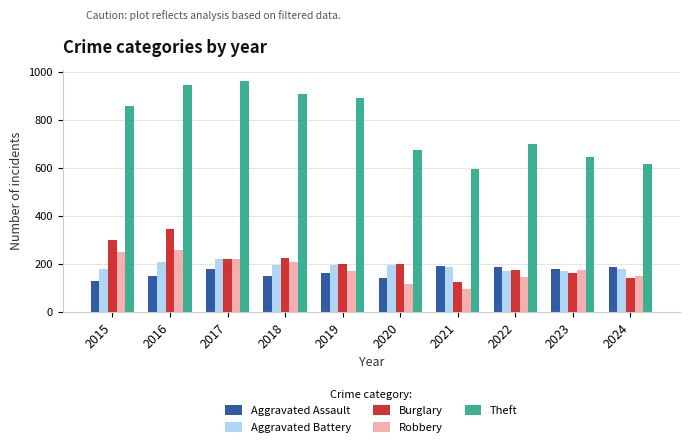

How many distinct data groups are displayed?

5